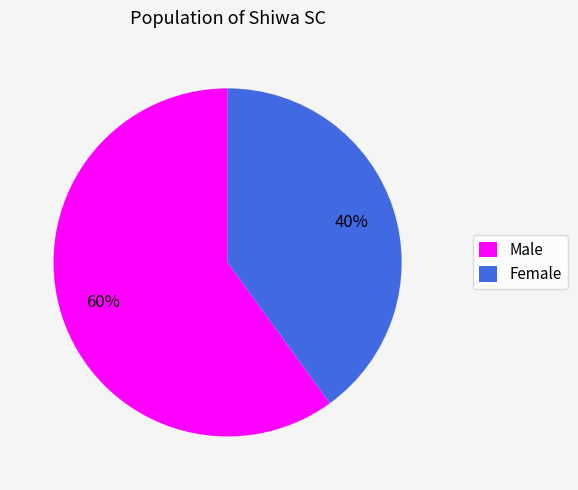

How many slices are in this pie chart?

2